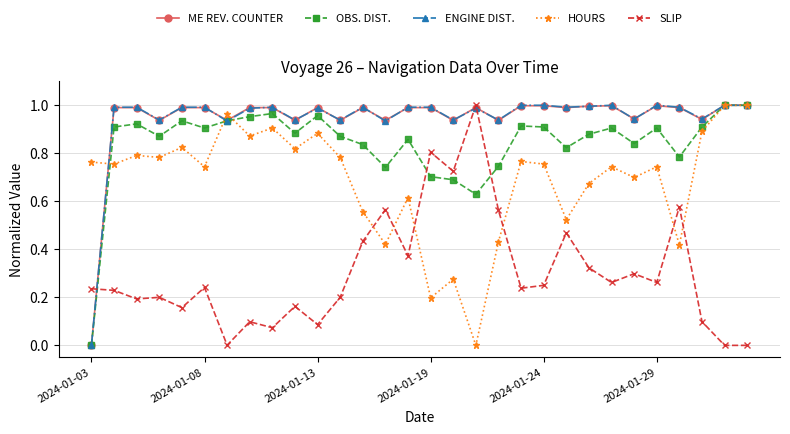

How many positive values does the OBS. DIST. series have?

29